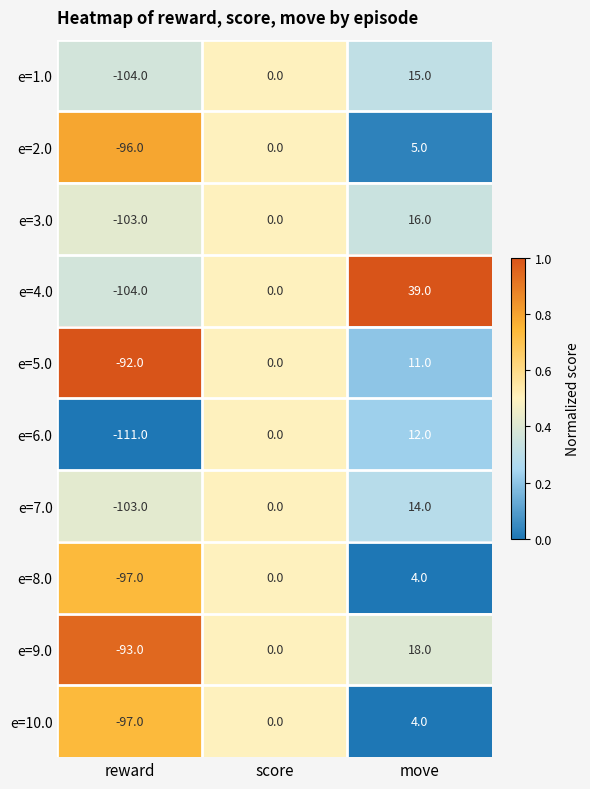

What is the total value across all series at reward?

-1000